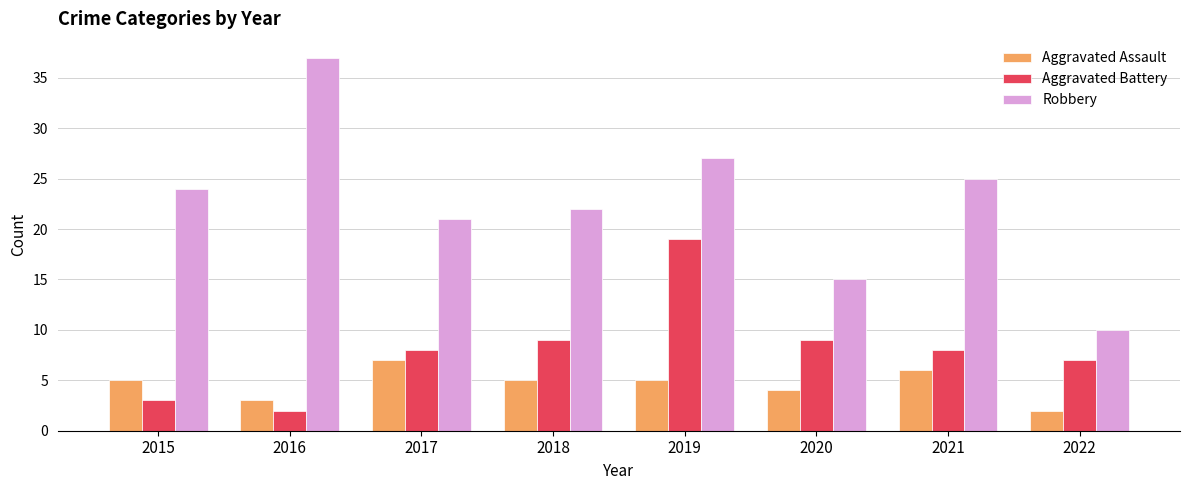

The Robbery series shows 35 at 2015. True or false?

False